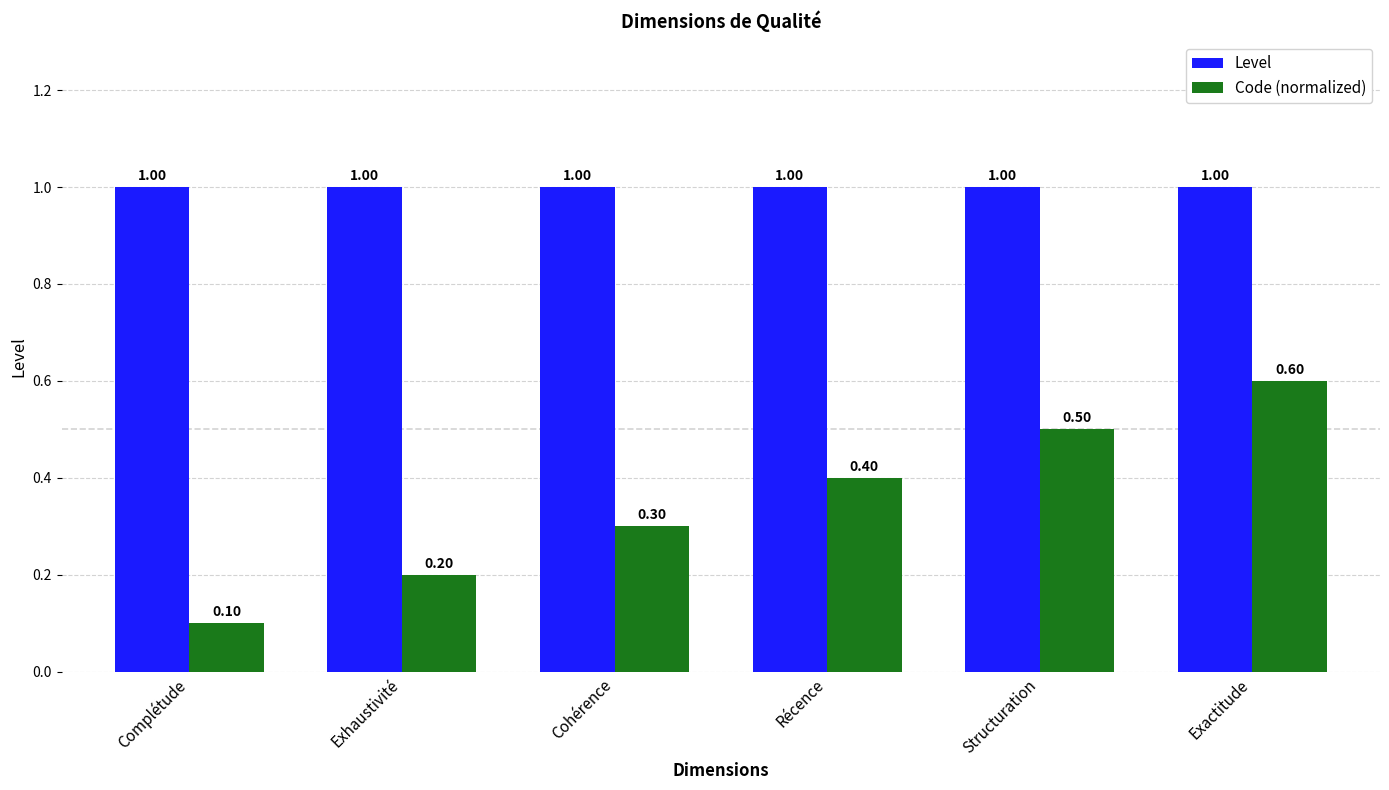

List the series in order of their peak value, lowest first.

Code (normalized), Level